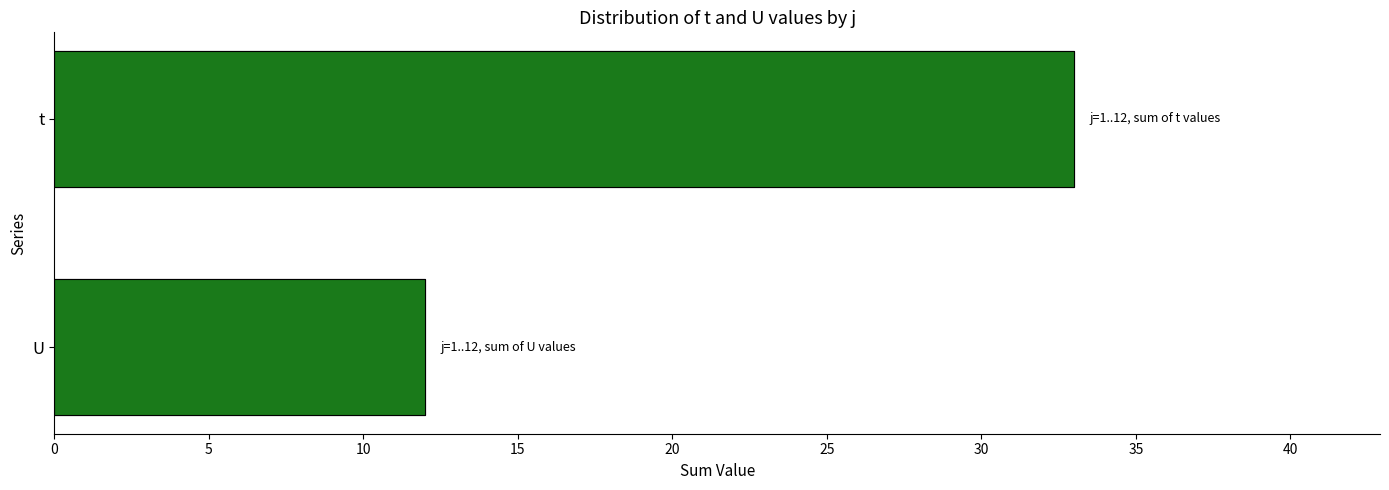

True or false: the data shows 10 at t.

False